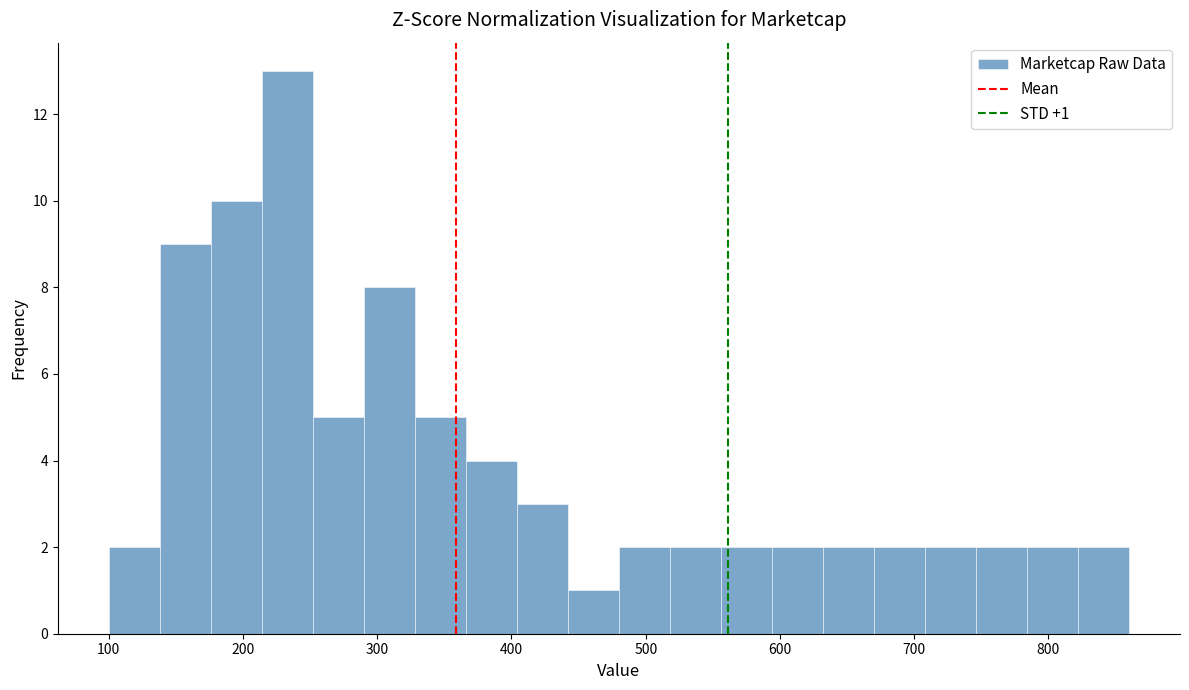

Around what value on the x-axis is the tallest bar? Give the approximate position of its centre, as read against the axis.

230